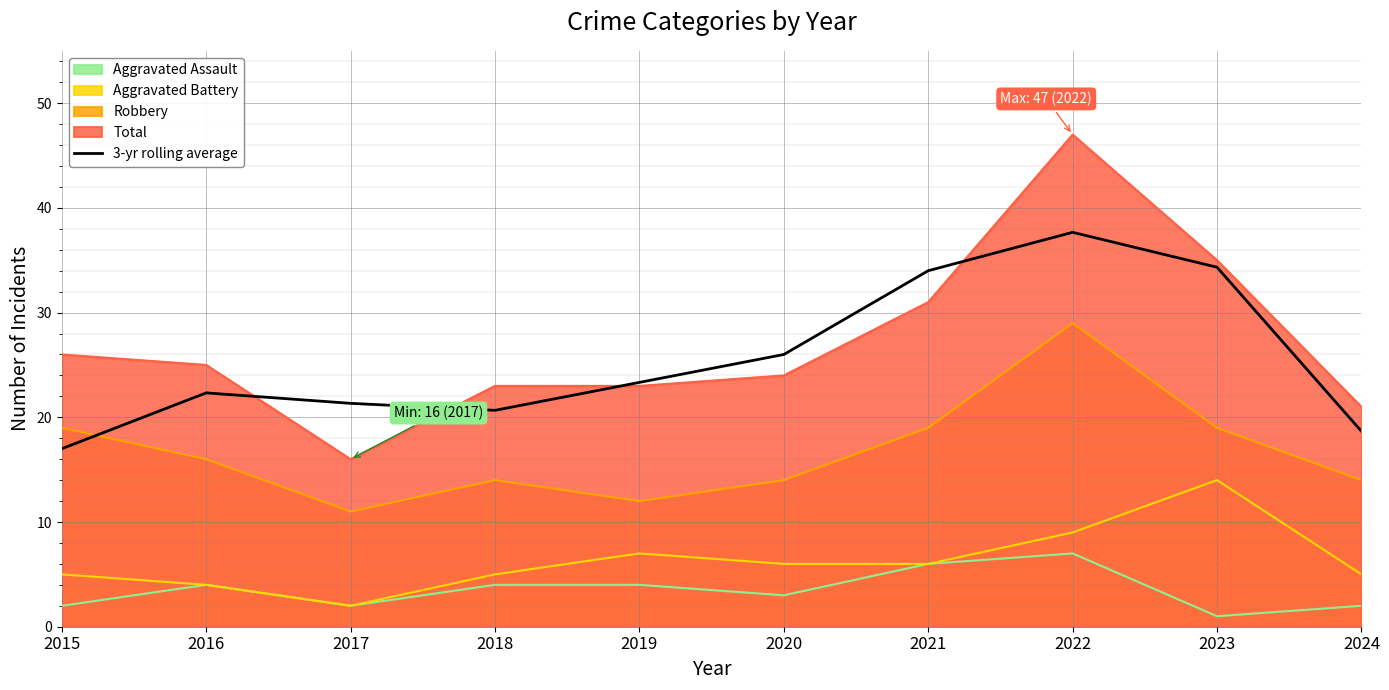

How many series are shown in this chart?

5